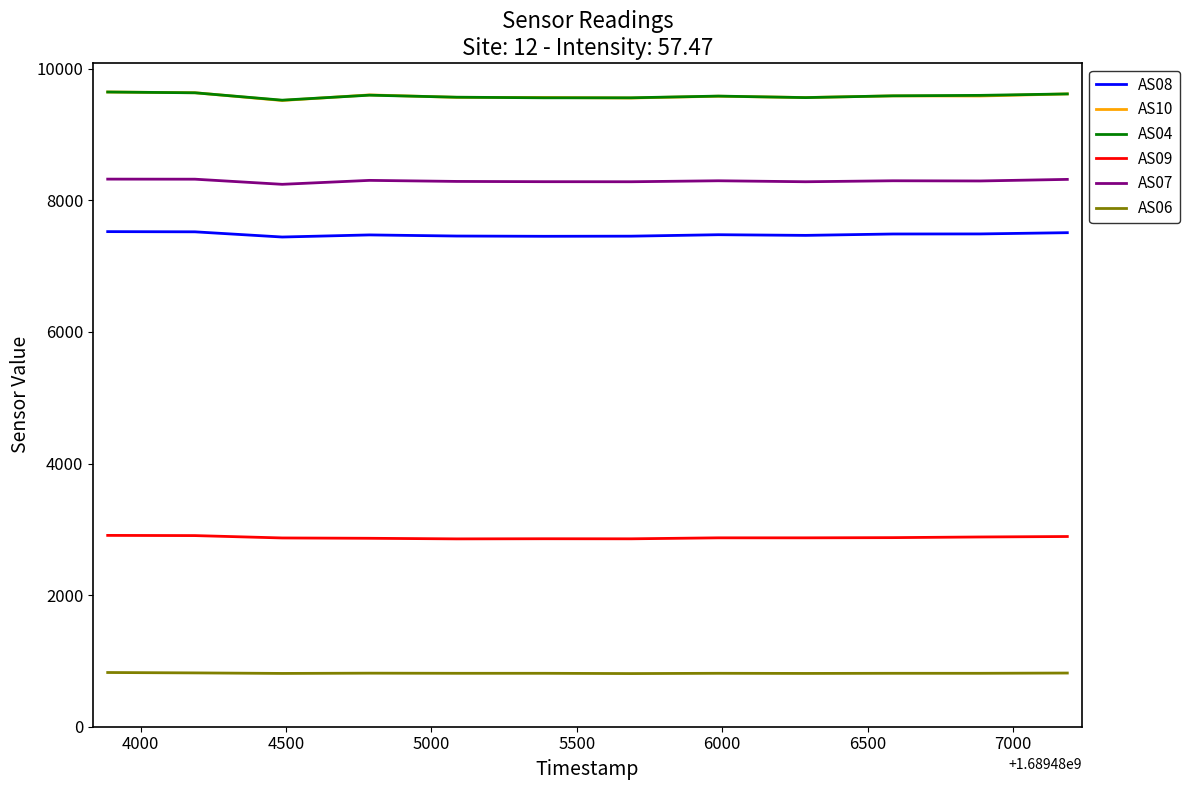

What is the smallest value displayed?

808